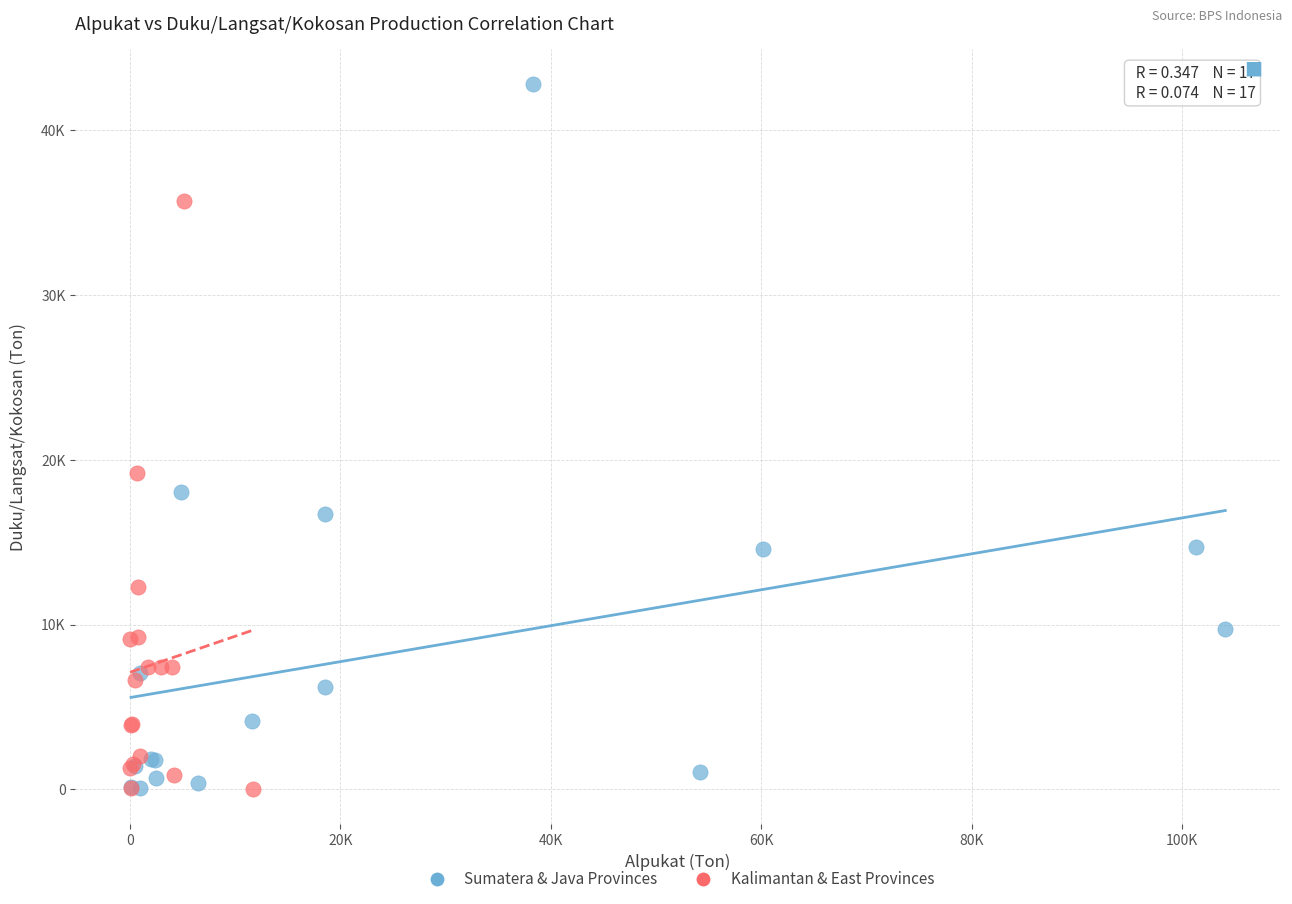

Which series contains the highest Y value?

Sumatera & Java Provinces